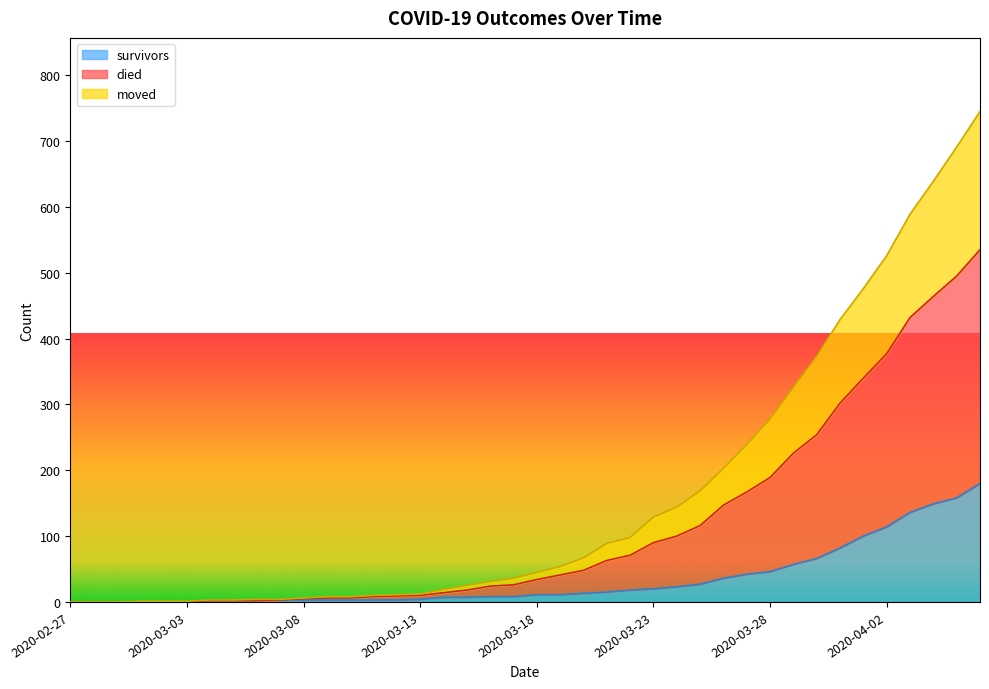

What is the sum of all died values?

6492